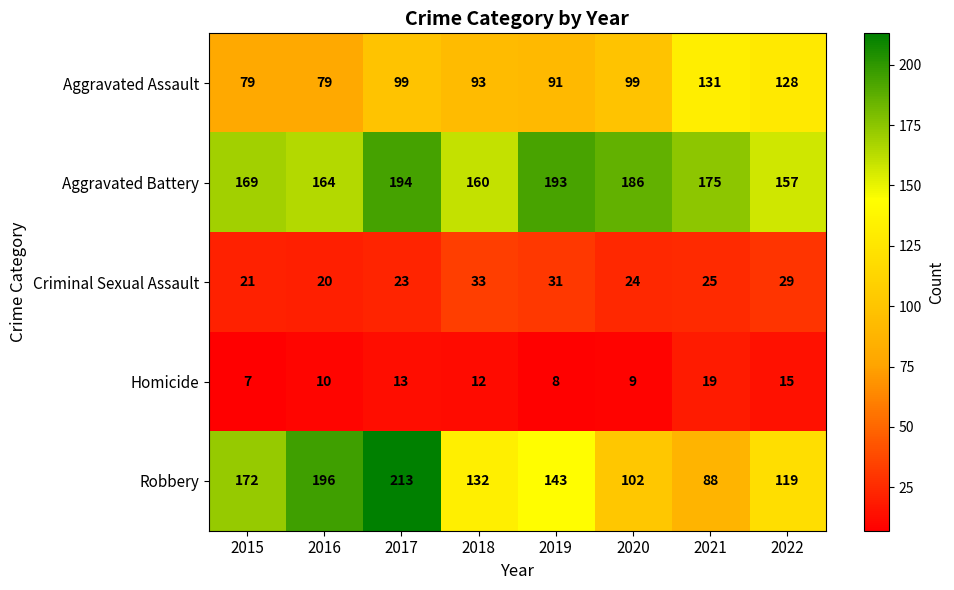

Which category has the highest value across all series?

2017